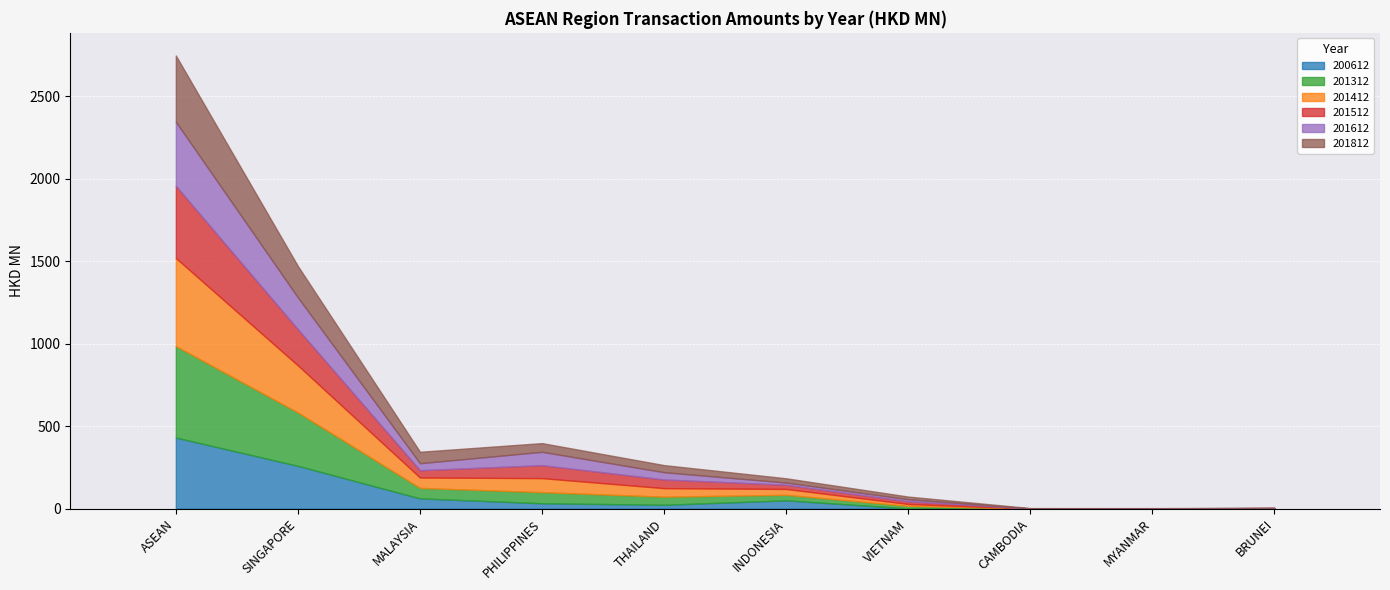

At which label does 201812 first exceed 42?

ASEAN